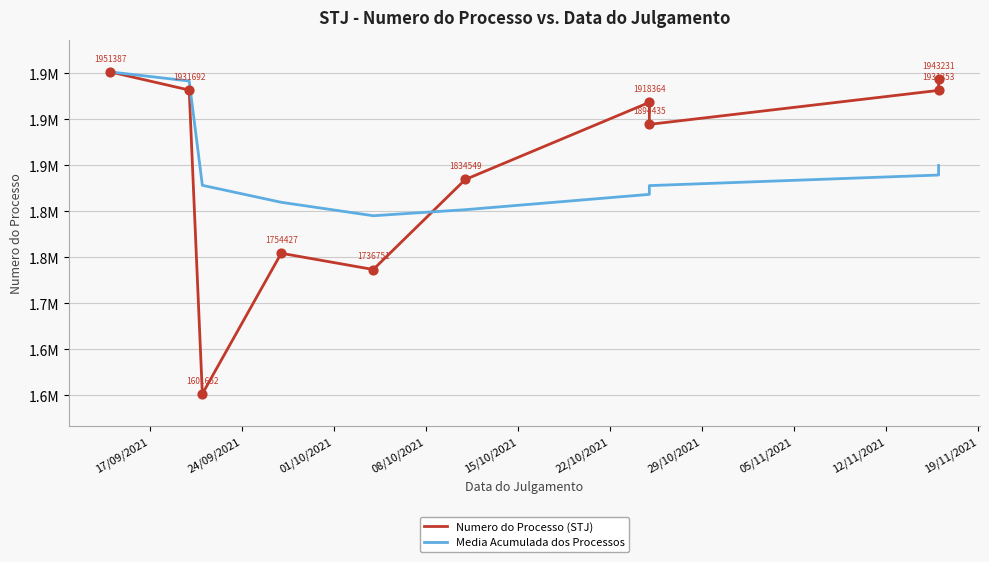

Which series has the largest total across all categories?

Numero do Processo (STJ)